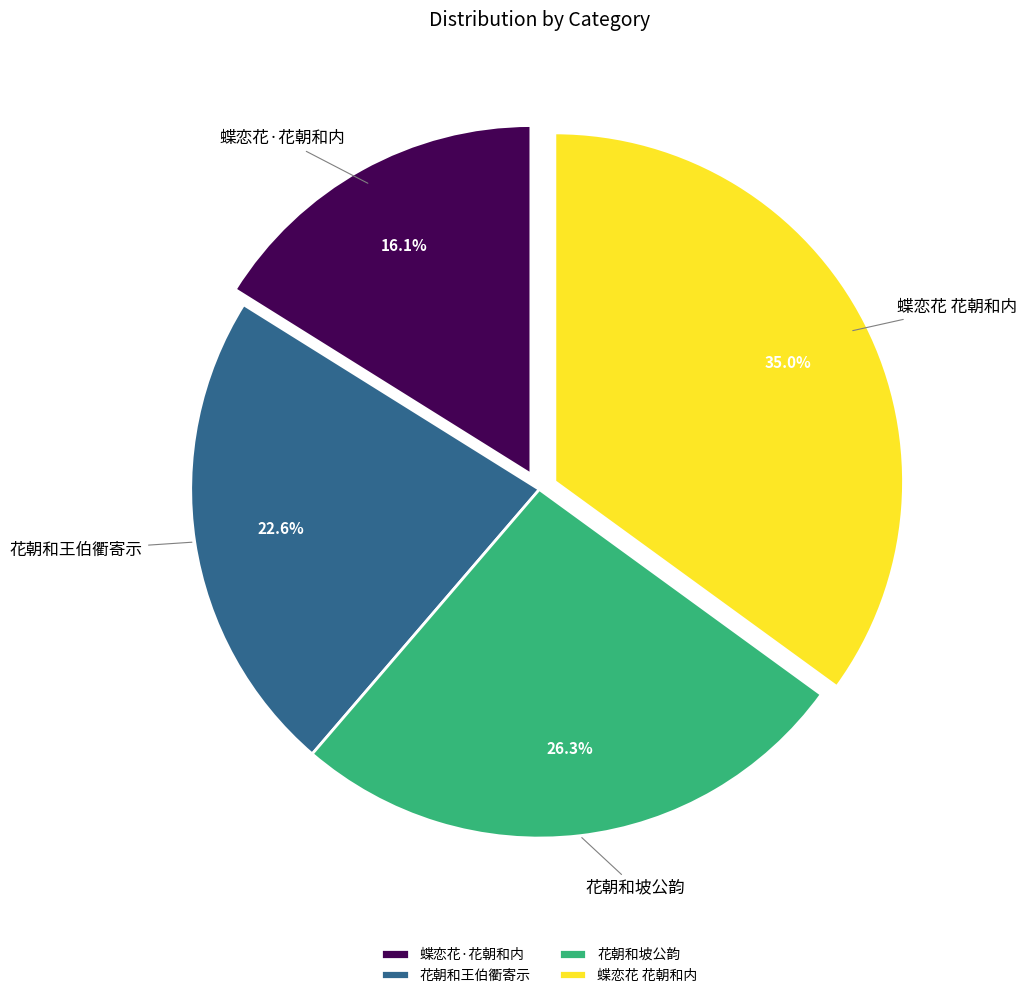

Approximately how many times larger is the value at 蝶恋花 花朝和内 compared to 花朝和坡公韵?

1.3